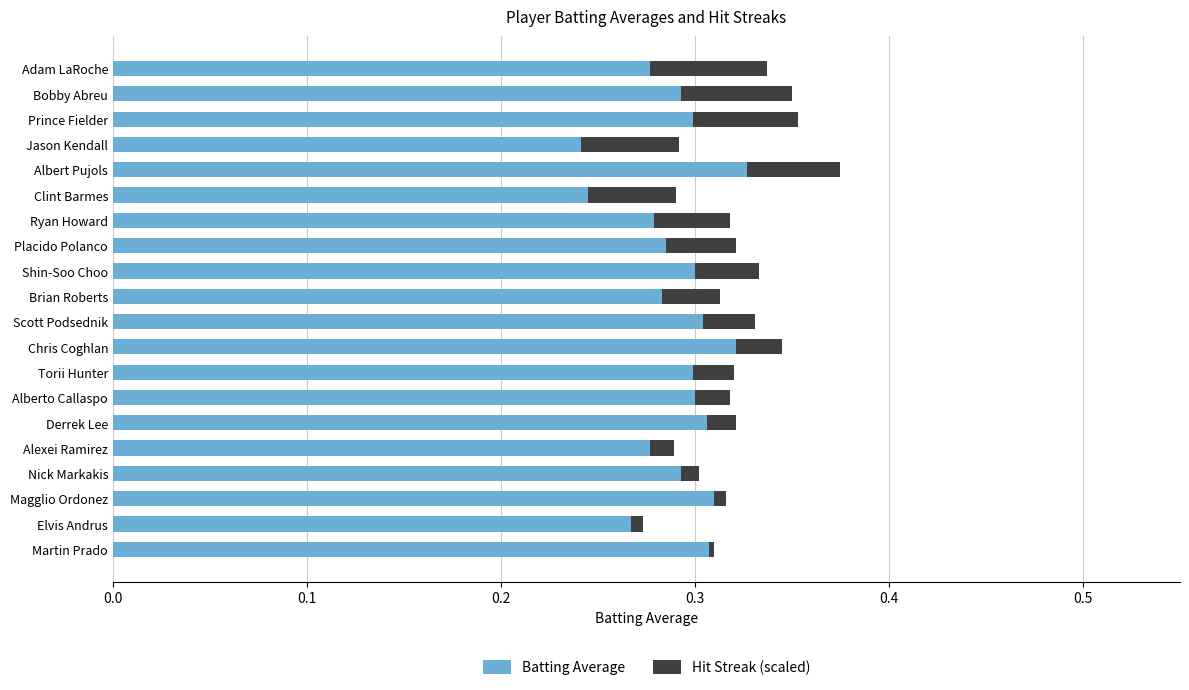

At which category is the sum across all series the highest?

Albert Pujols